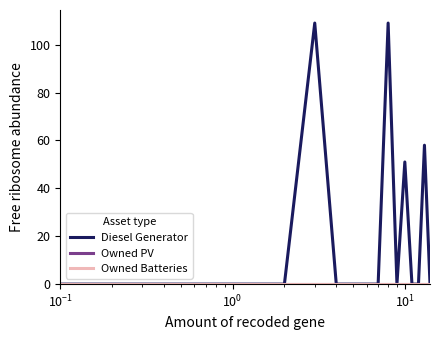

Does the chart display data point markers on the line(s)?

No